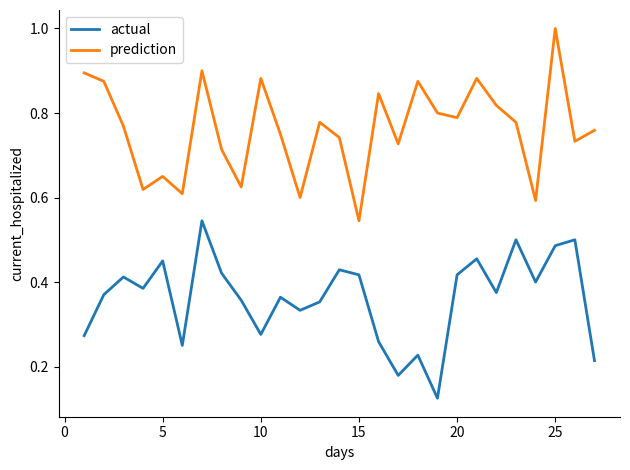

Which series has the largest range (max minus min)?

prediction